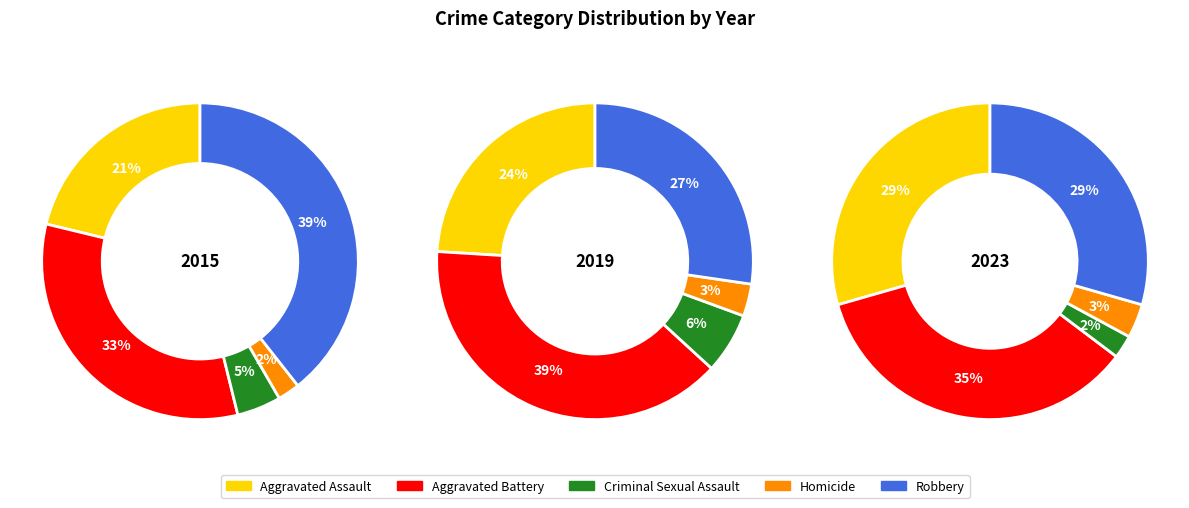

How many slices are in this pie chart?

5